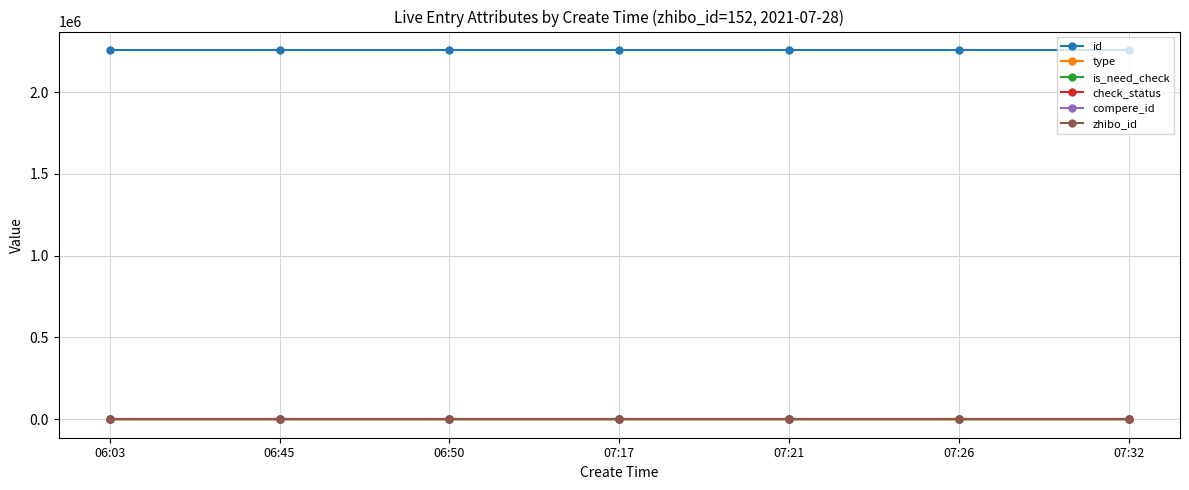

What position from the right is 07:21?

3